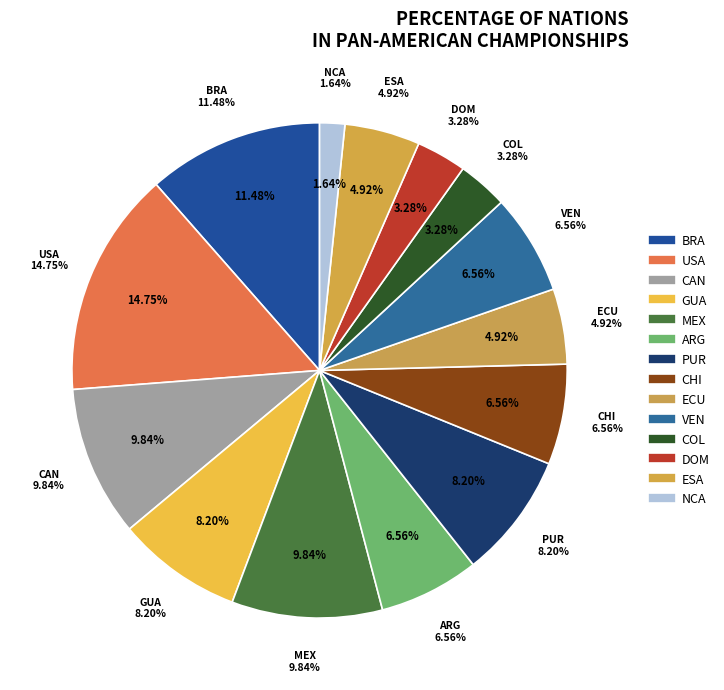

What percentage is the CAN slice, to the nearest percent?

10%